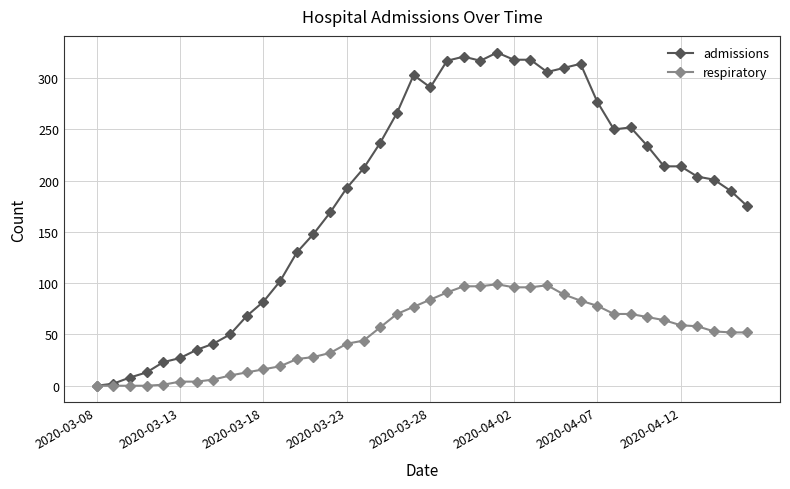

List the series in order of their peak value, highest first.

admissions, respiratory